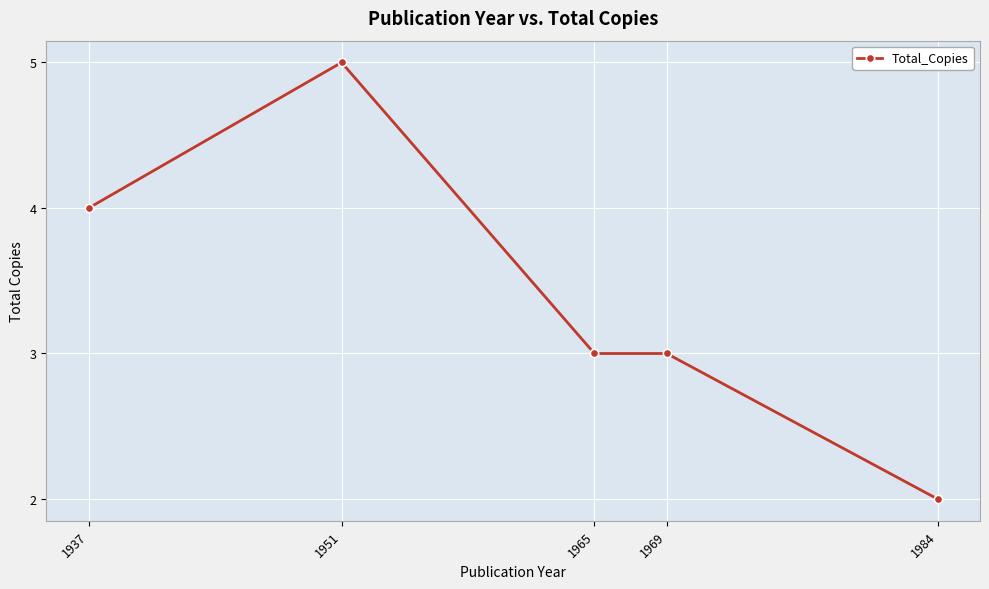

What is the sum of all values?

17